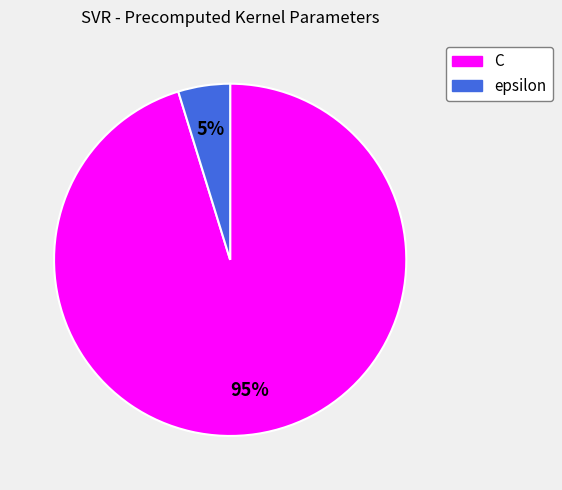

Does any single category account for the majority?

Yes